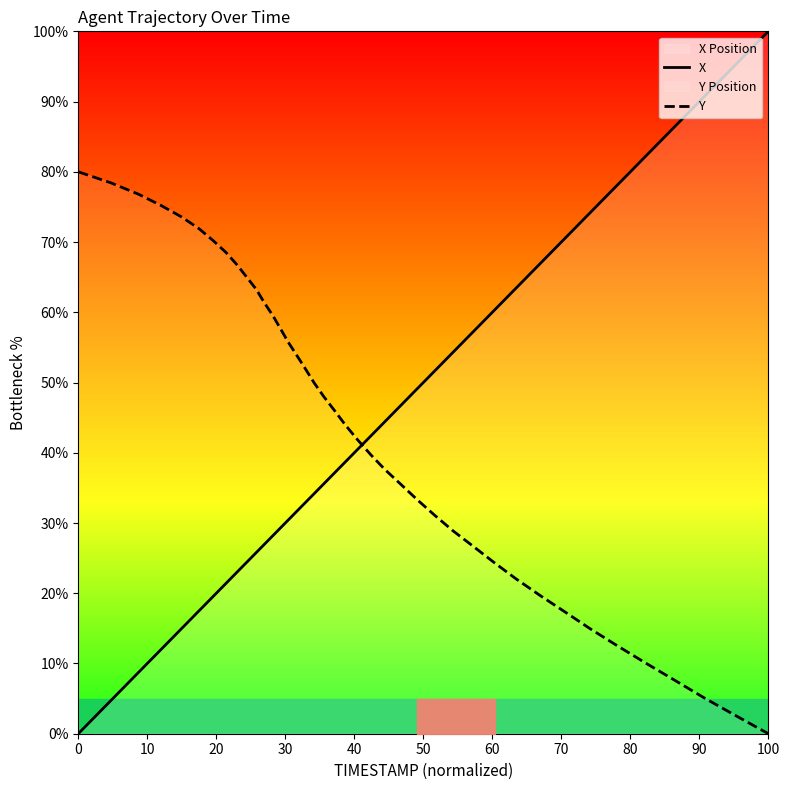

What is the maximum value for Y?

80.0